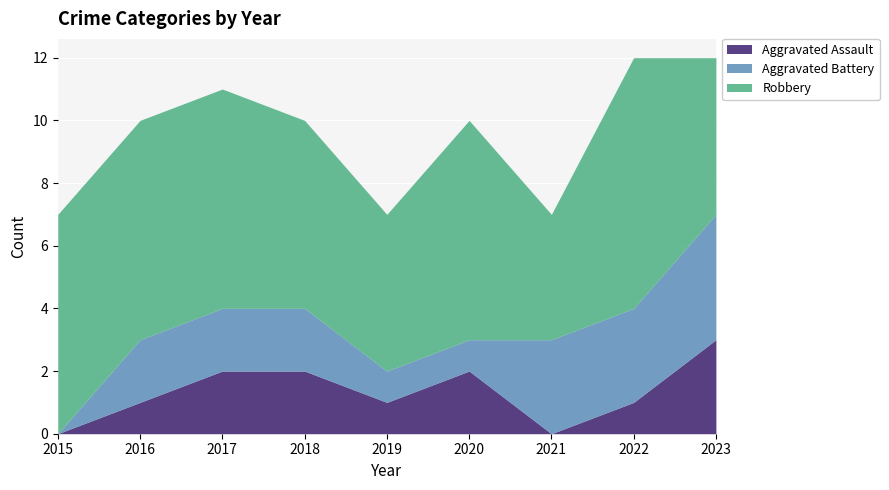

At which label does Aggravated Battery reach its peak?

2023